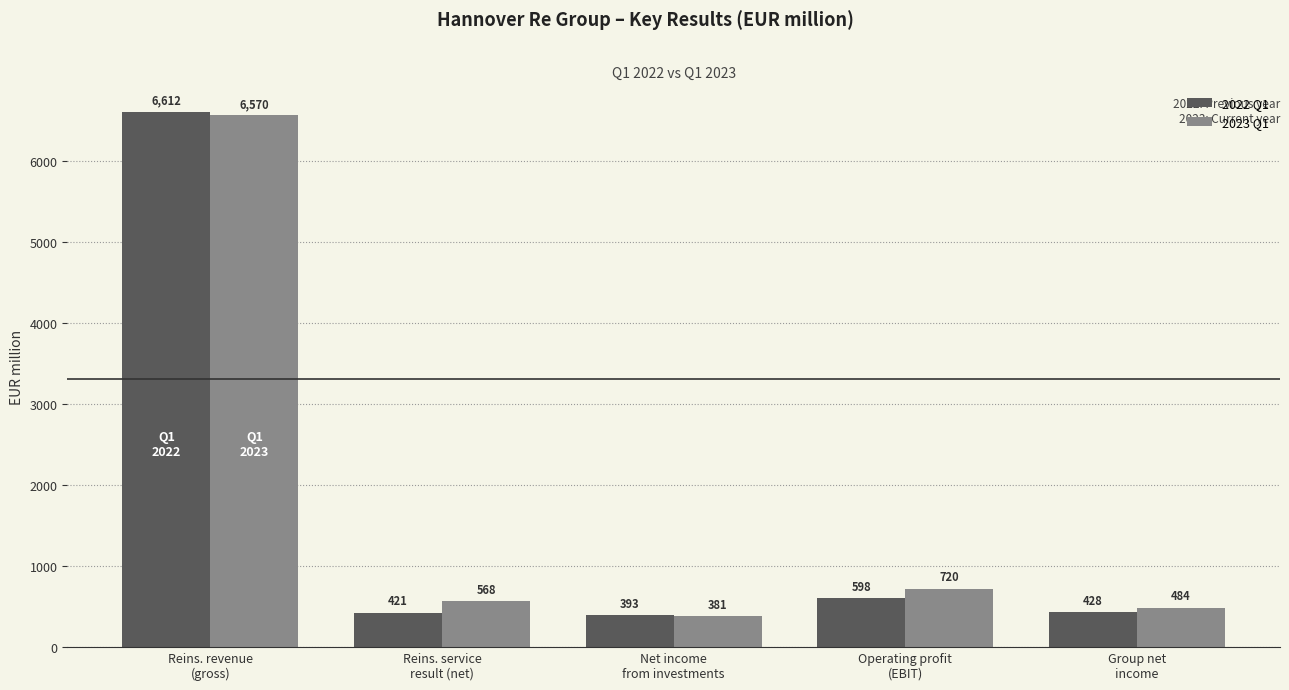

Which series has the largest range (max minus min)?

2022 Q1